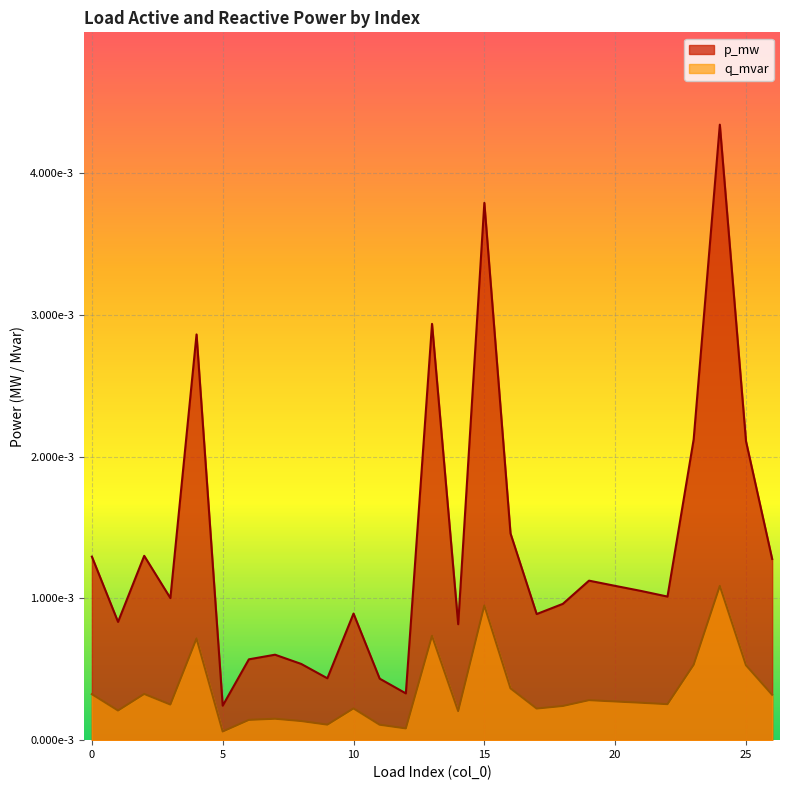

Rank the series by their maximum value, from lowest to highest.

q_mvar, p_mw